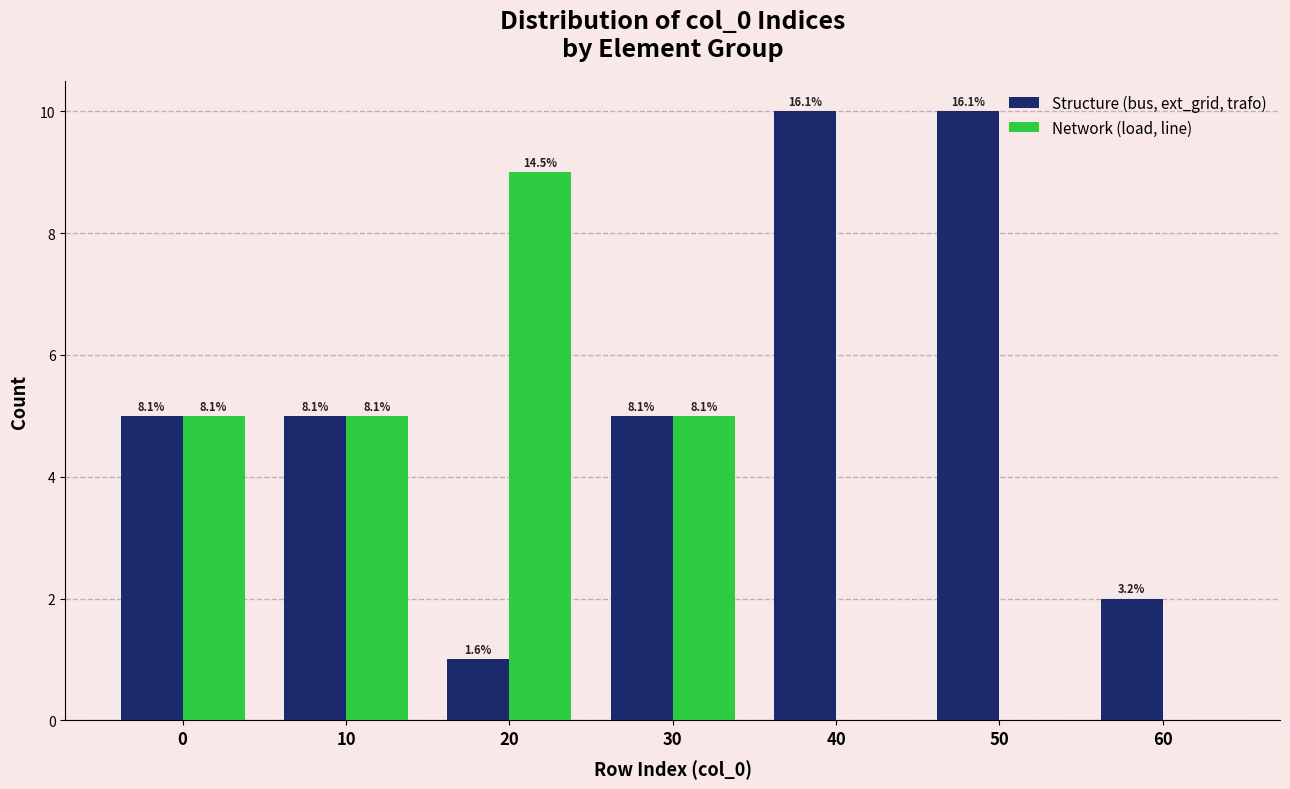

How many groups of bars are there?

7